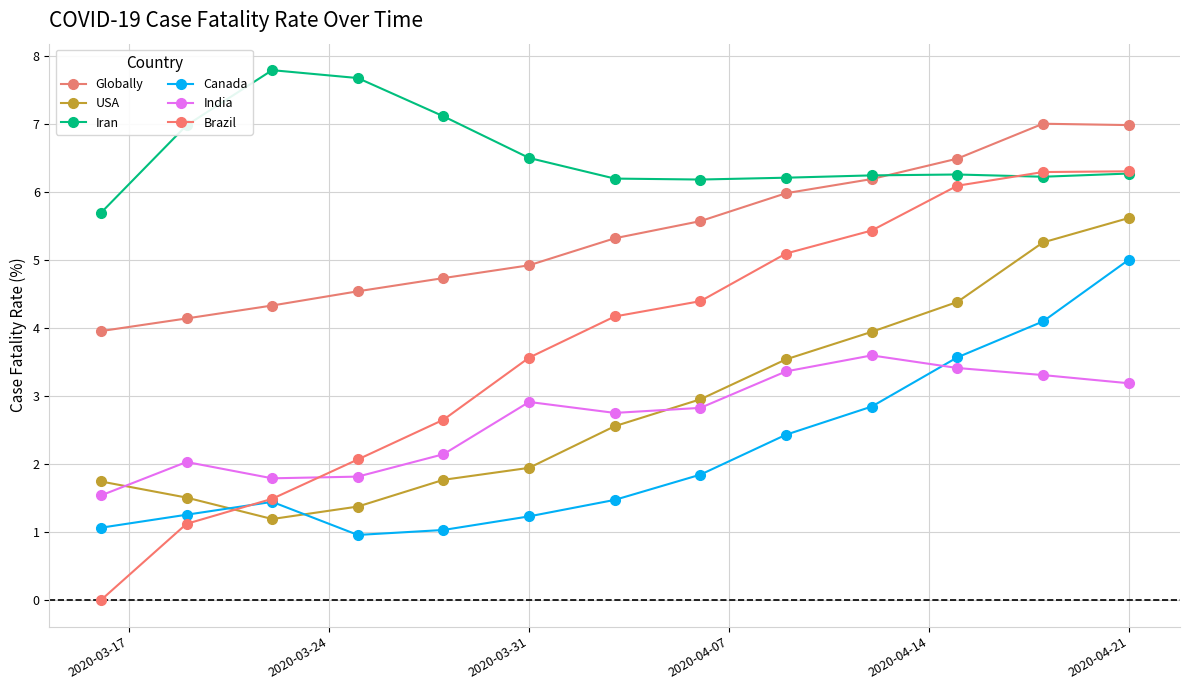

How many data points does each series have?

13